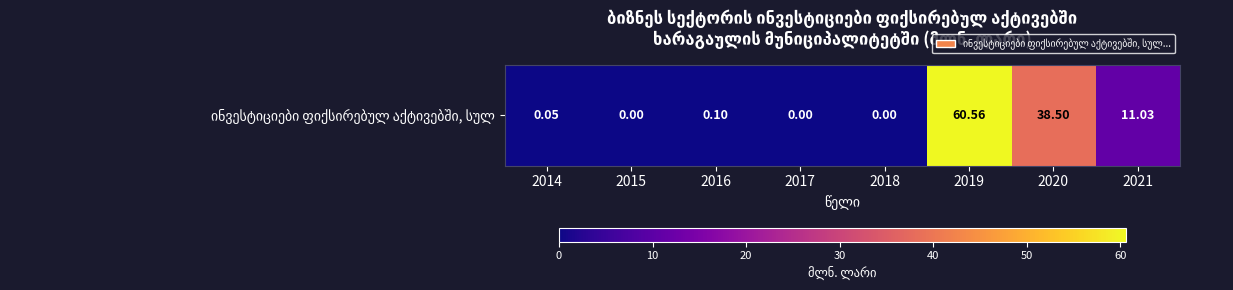

How many data points are above 0?

5